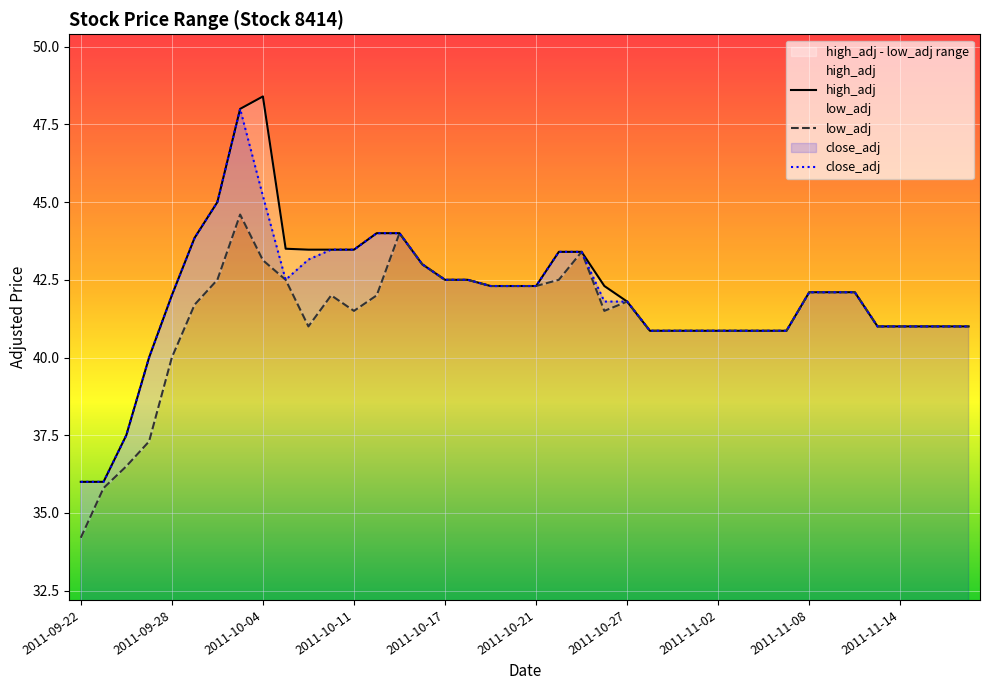

Which series changed the most between 18 and 39?

high_adj